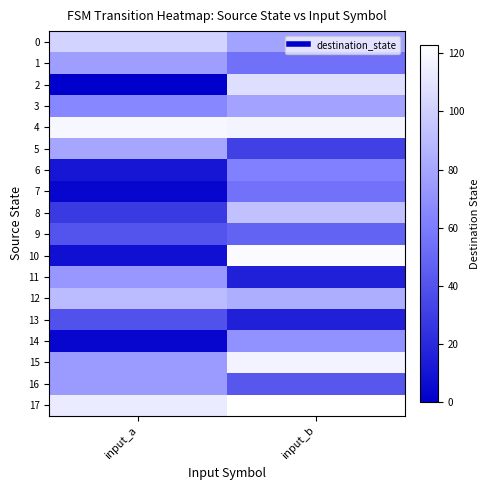

What is the maximum value shown in the chart?

123